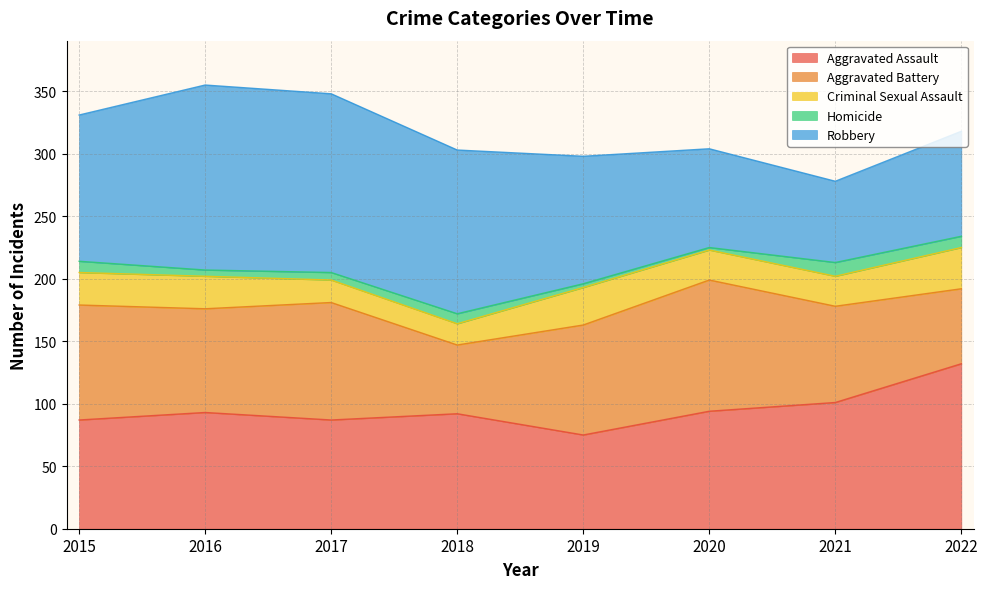

Which has a higher value, 2018 or 2015?

2018